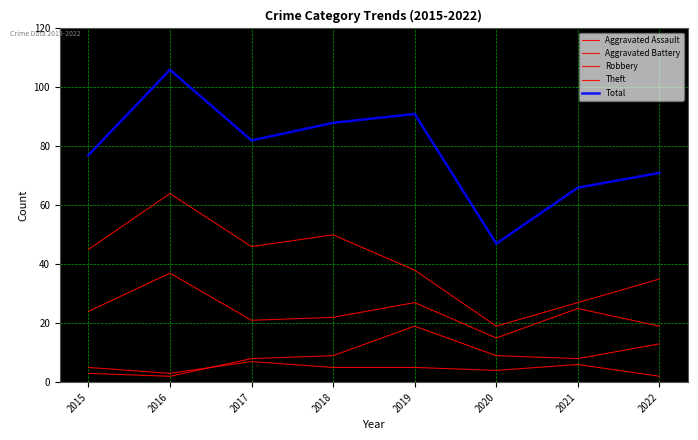

Which series has the widest spread of values?

Total